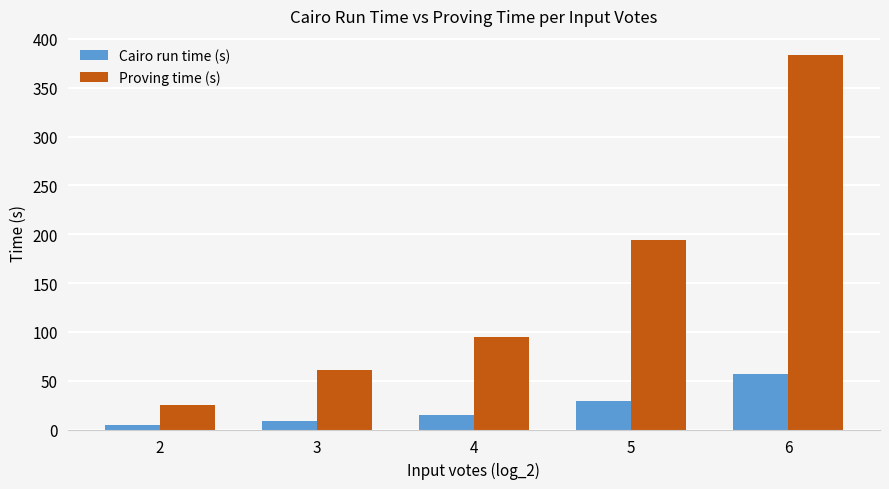

Reading right to left, what are all the values shown in this chart?

Cairo run time (s): 6=56.8	5=29.0	4=15.0	3=8.6	2=4.6
Proving time (s): 6=383.9	5=194.4	4=94.6	3=61.0	2=25.3